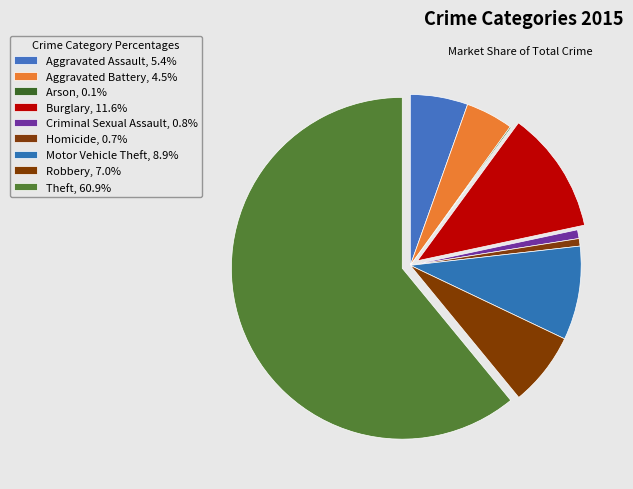

To the nearest percent, what percentage of the pie is Robbery?

7%